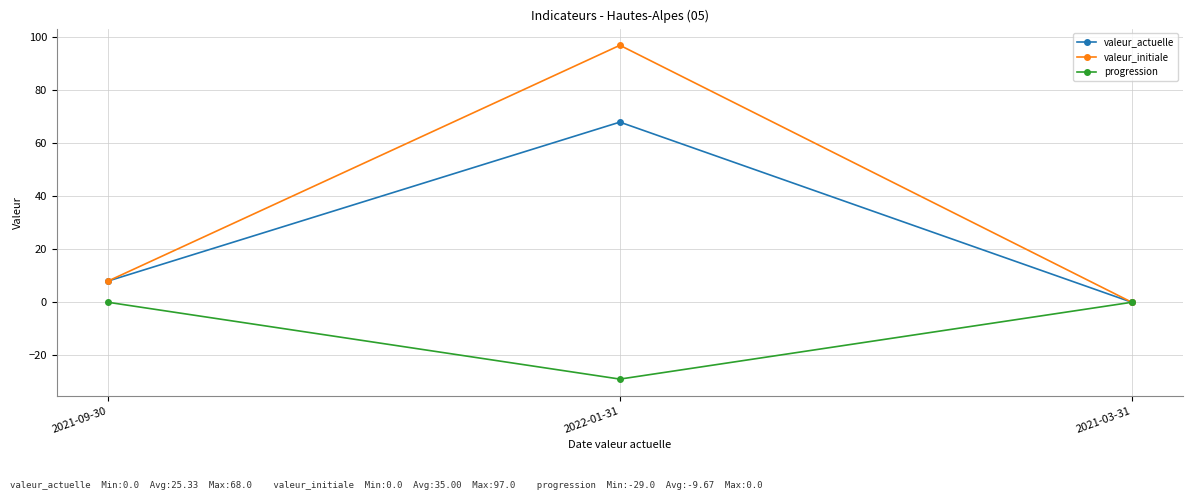

Where is valeur_initiale nearest to the value 48?

2021-09-30